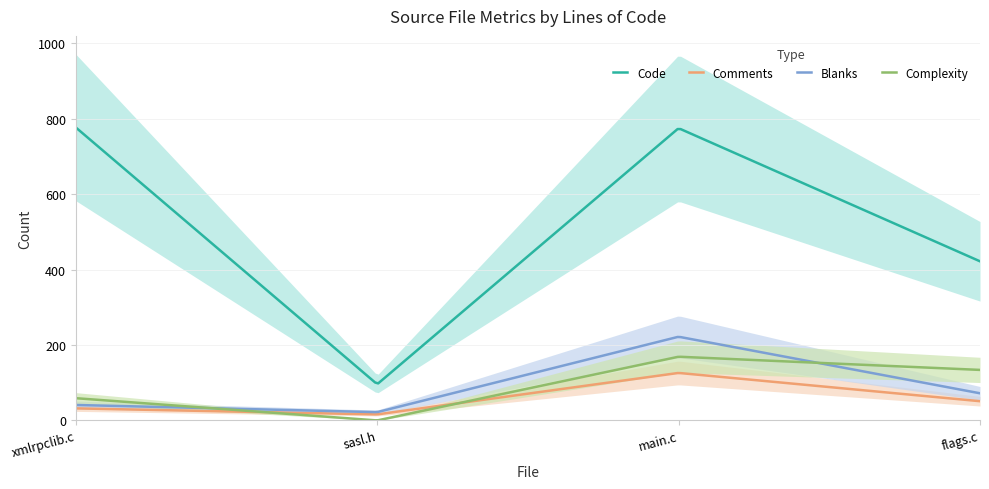

What is the label of the 2nd point from the right?

main.c